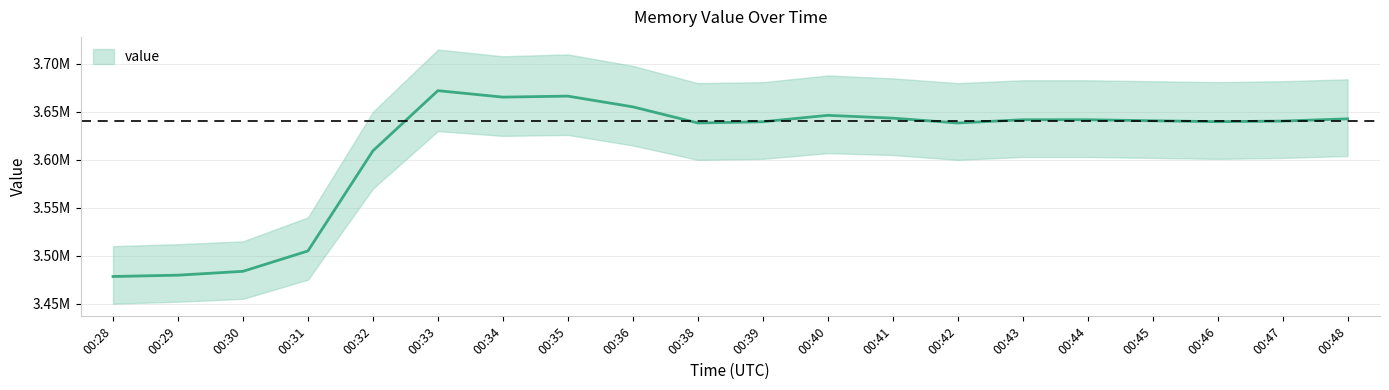

How many values are below 3640770?

10